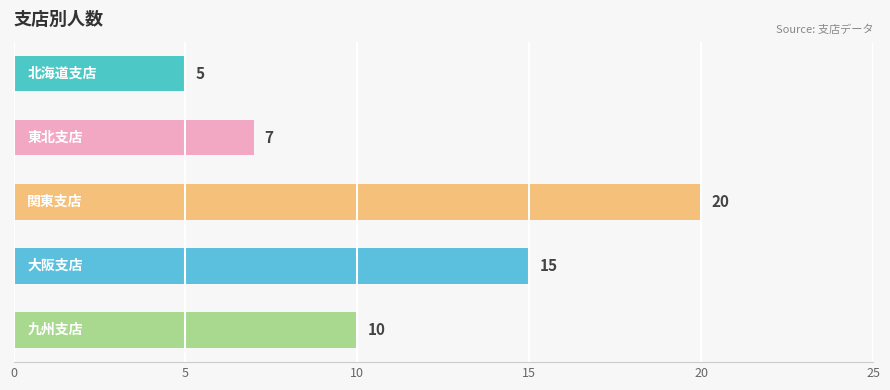

Count the number of data series in this chart.

1